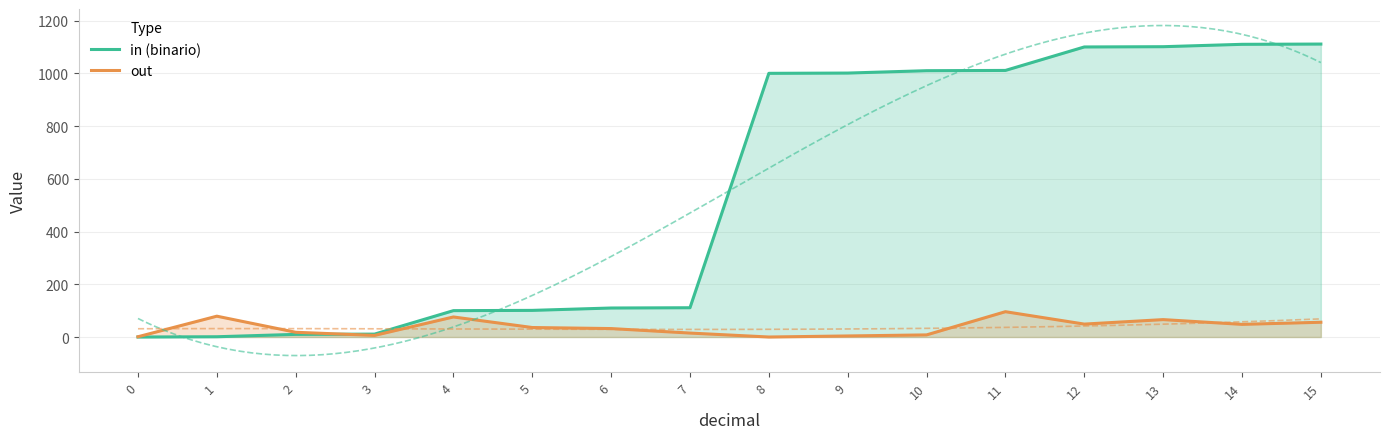

At which category does out reach its first local peak?

1